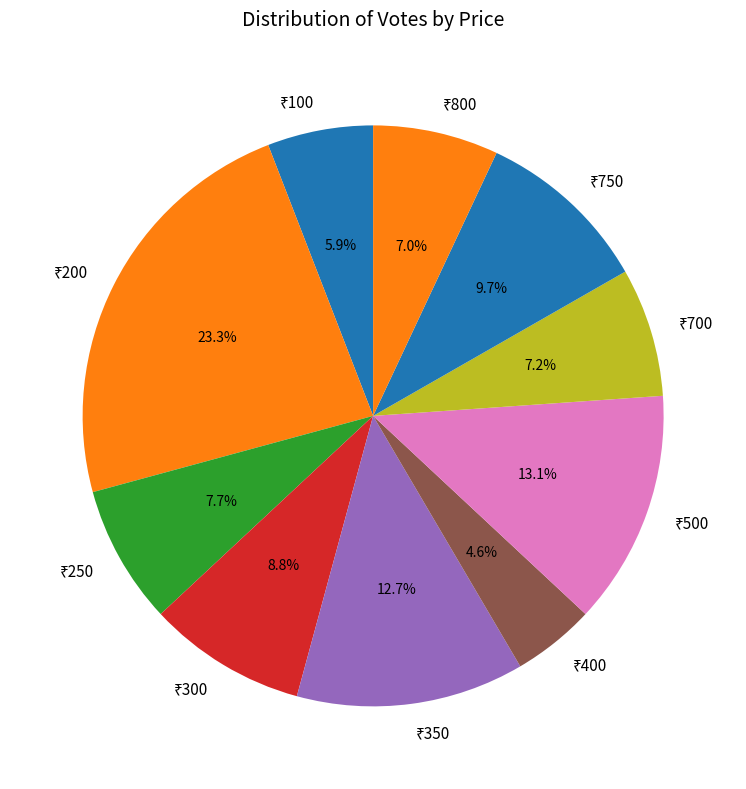

Does any single category account for the majority?

No